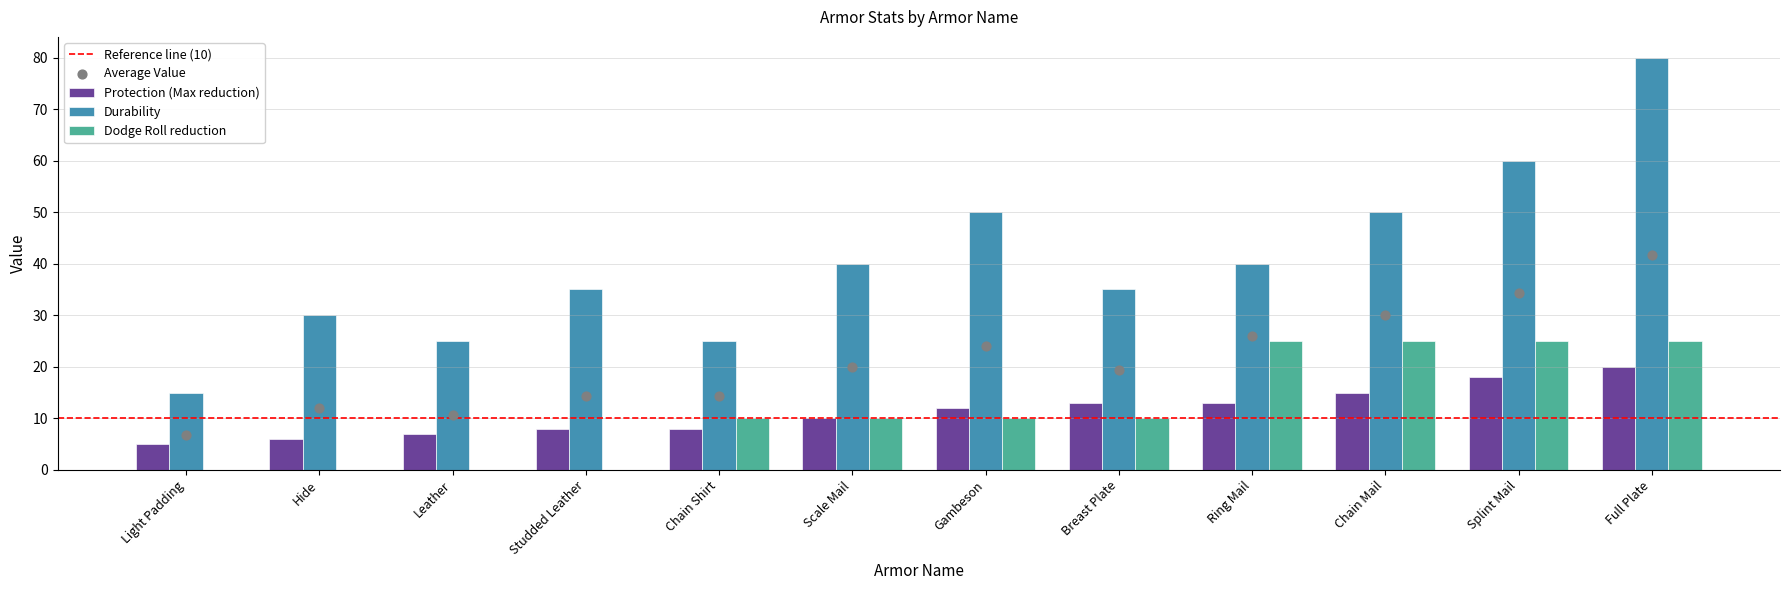

Is the value of Protection (Max reduction) at Leather greater than the value of Dodge Roll reduction at Gambeson?

No